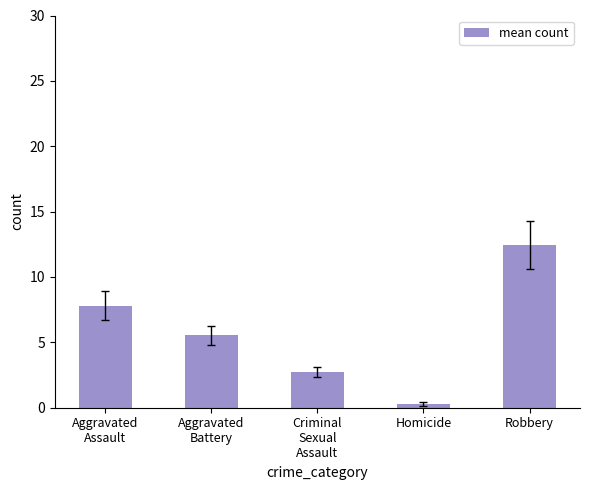

Which category has the highest value across all series?

Robbery